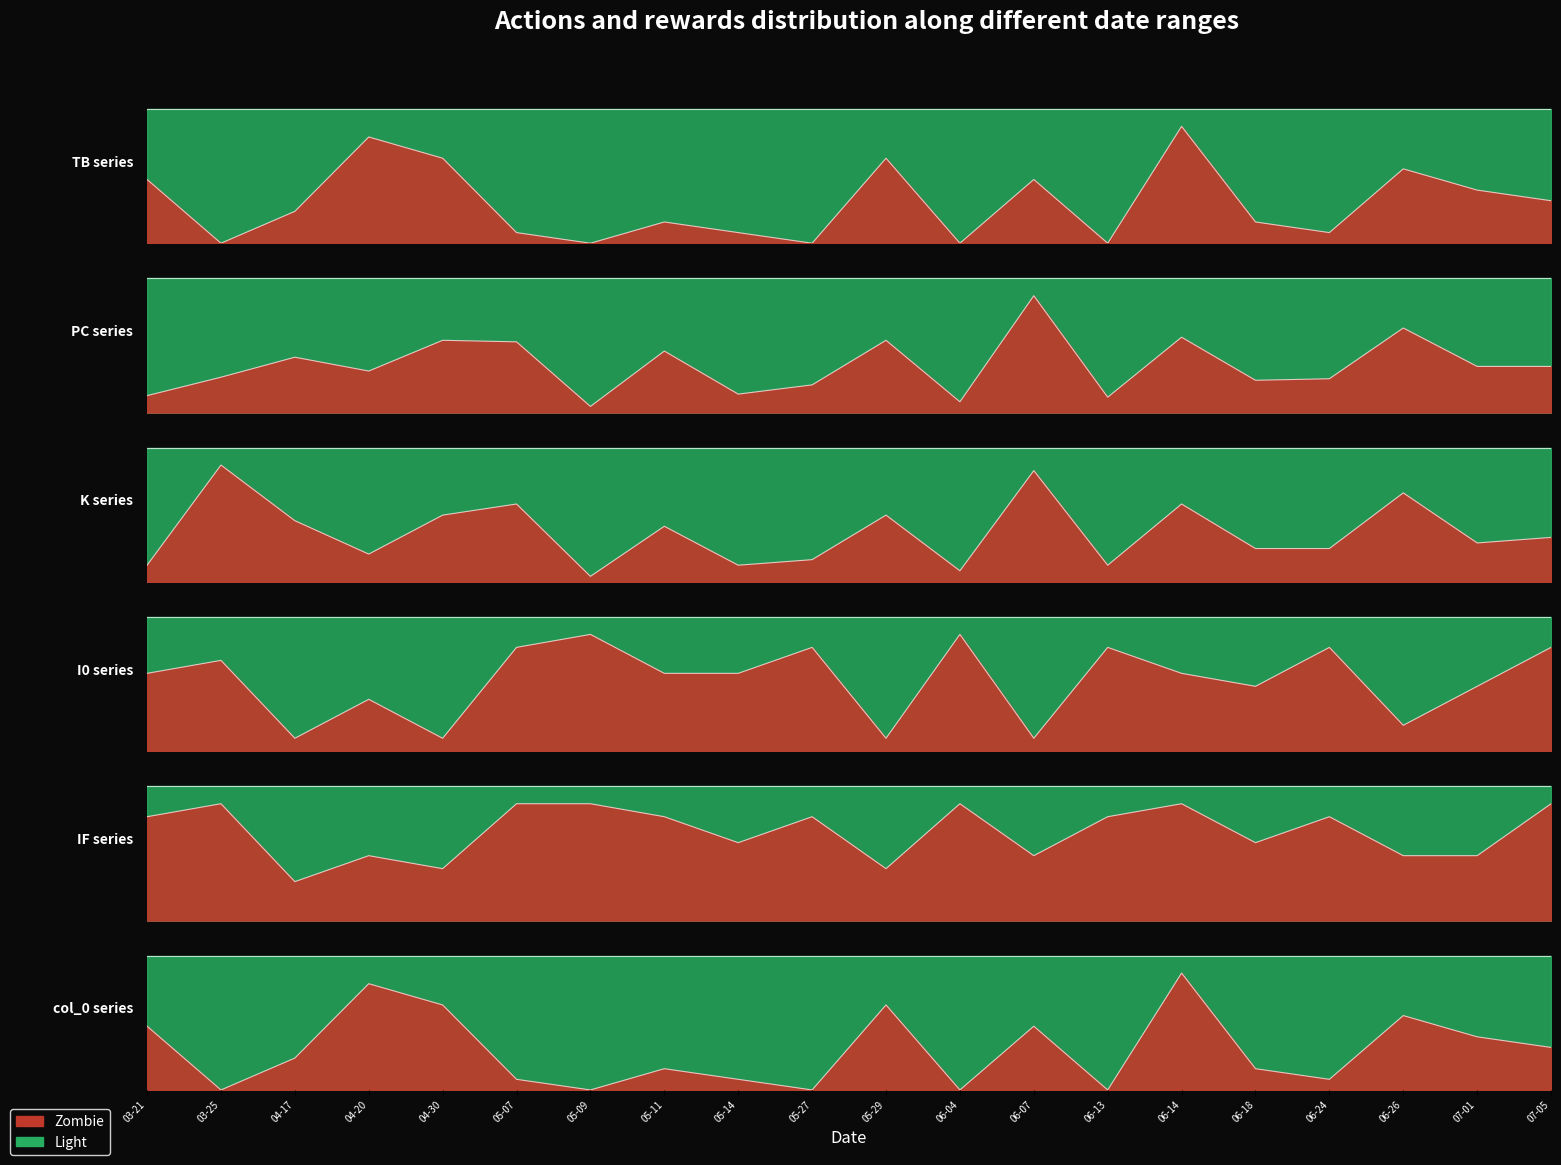

List the labels in order of I0 value, smallest first.

04-17, 04-30, 05-29, 06-07, 06-26, 04-20, 06-18, 07-01, 03-21, 05-11, 05-14, 06-14, 03-25, 05-07, 05-27, 06-13, 06-24, 07-05, 05-09, 06-04